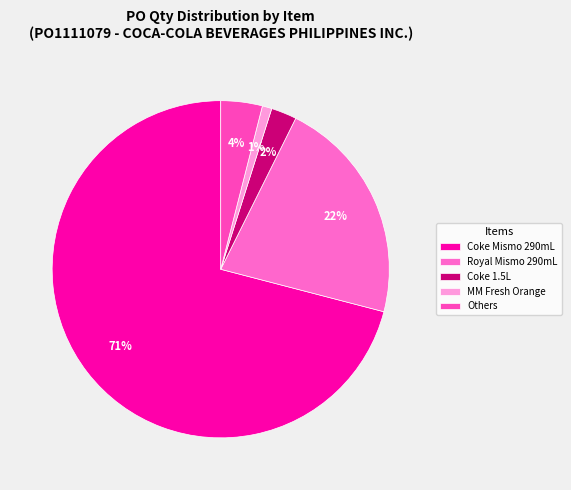

How many slices are in this pie chart?

5